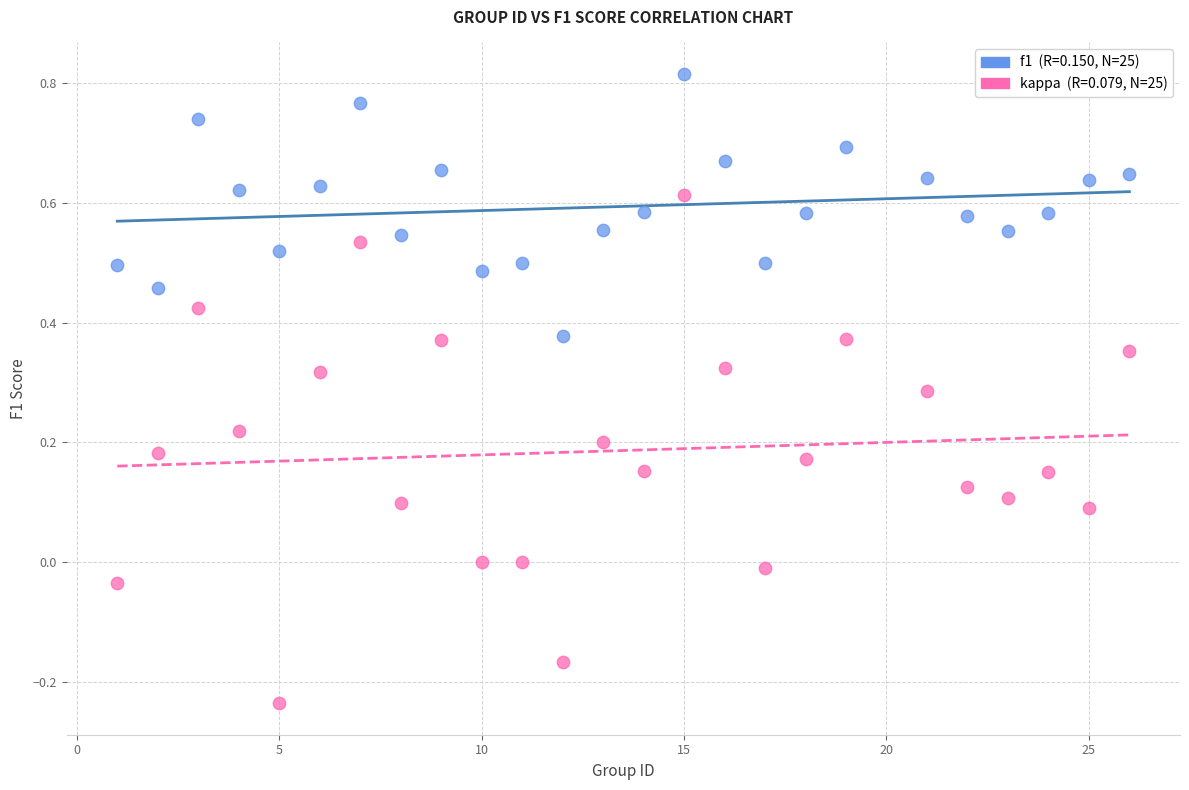

Across all data points, what is the range of X values (max minus min)?

25.0